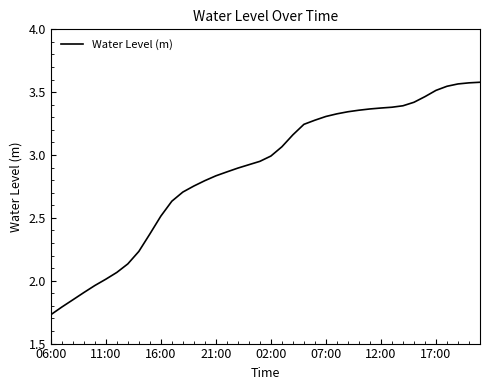

What is the difference between the values at 02:00 and 11:00?

1.0